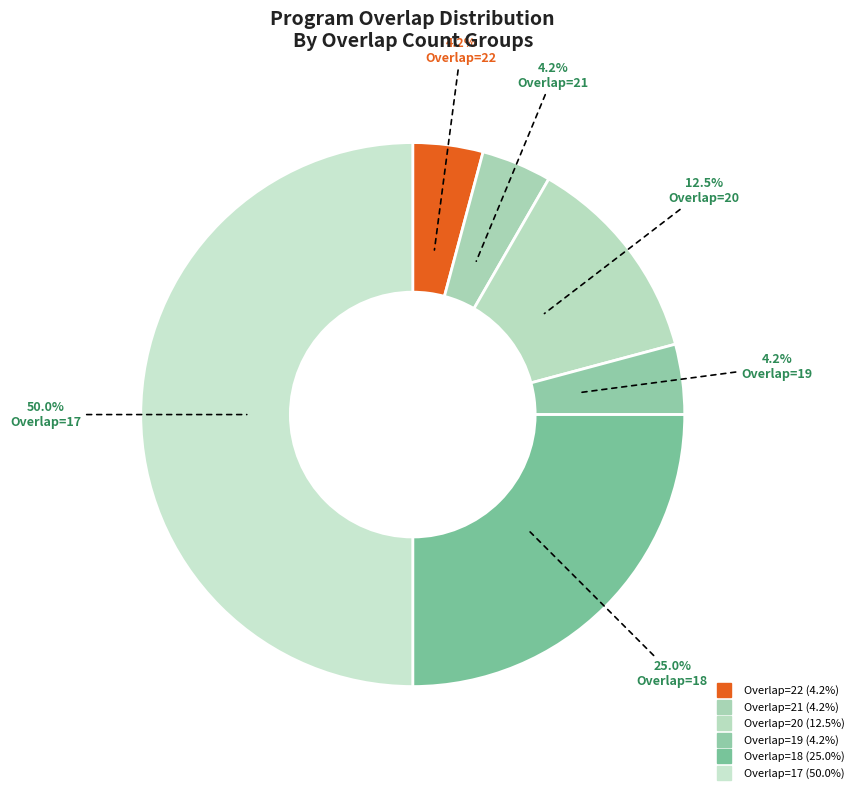

How many segments does this pie chart have?

6